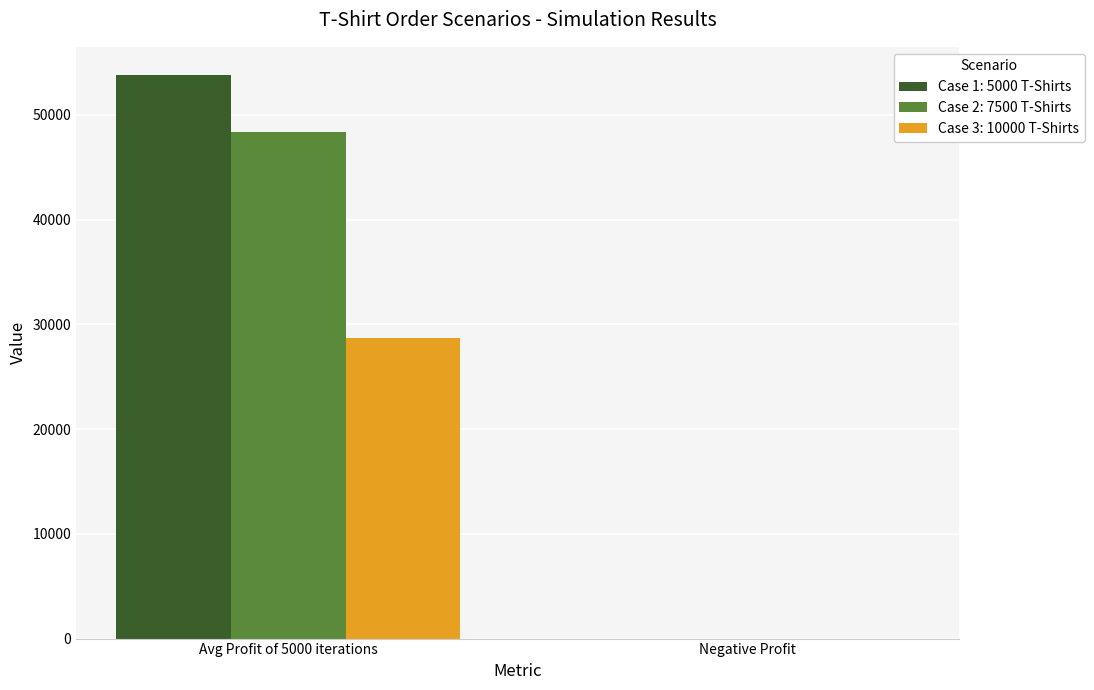

What is the sum of all Case 3: 10000 T-Shirts values?

28700.3